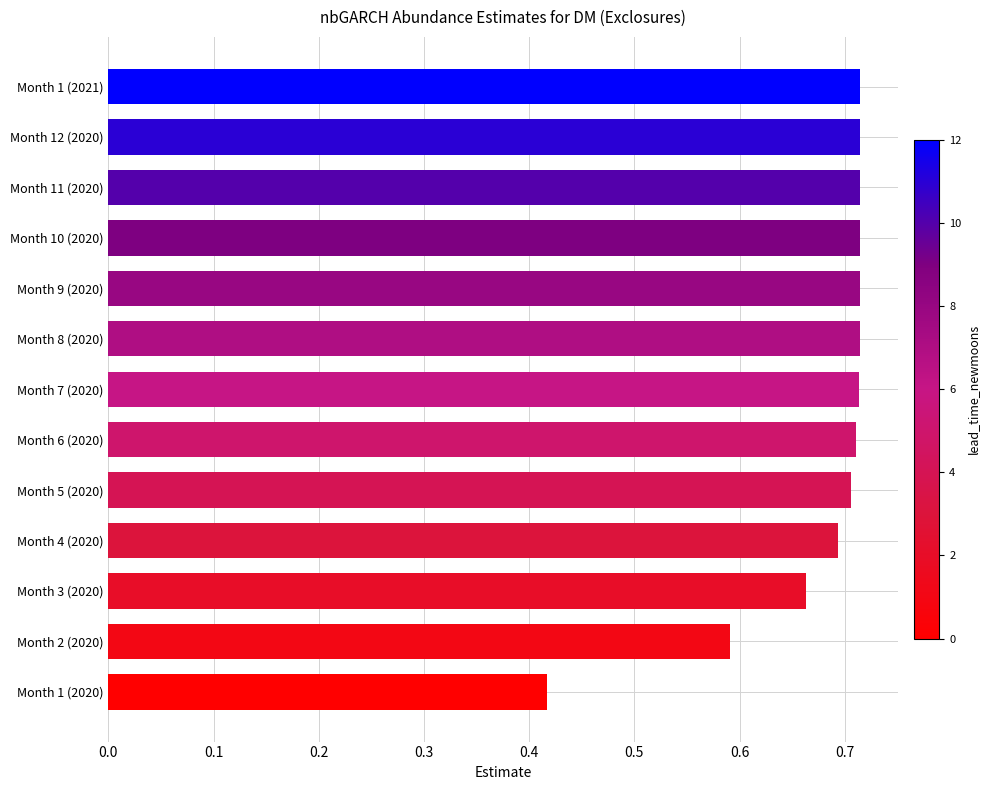

Which has a higher value, Month 6 (2020) or Month 2 (2020)?

Month 6 (2020)